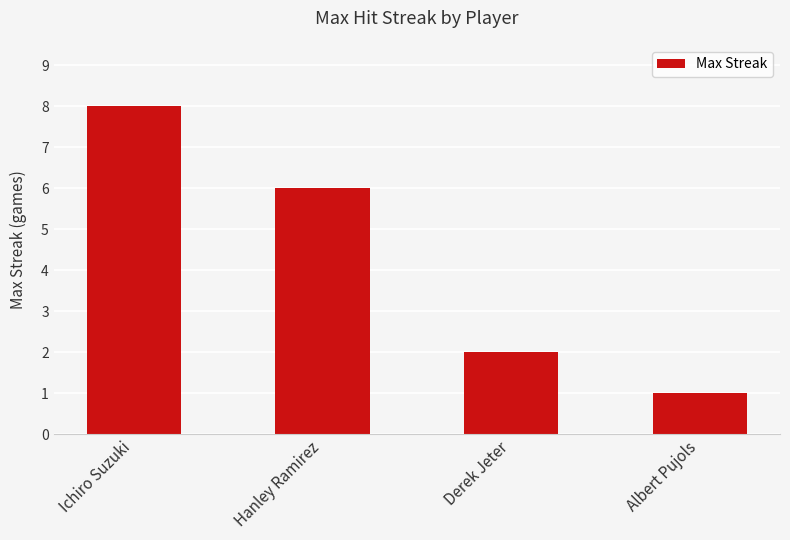

List the labels in order of value, smallest first.

Albert Pujols, Derek Jeter, Hanley Ramirez, Ichiro Suzuki